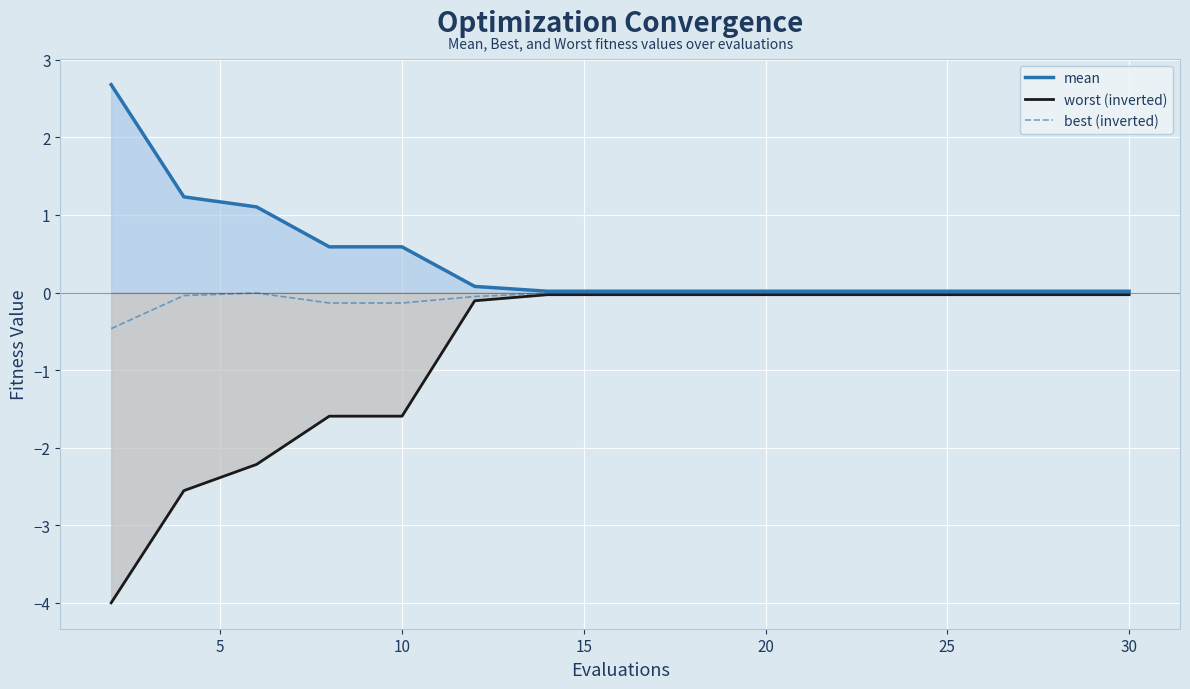

What are all the series names shown in the legend?

mean, worst (inverted), best (inverted)